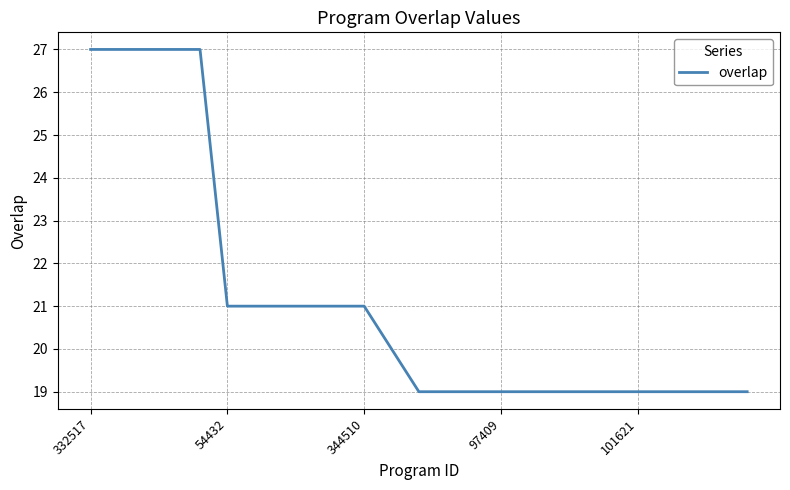

What is the greatest value displayed?

27